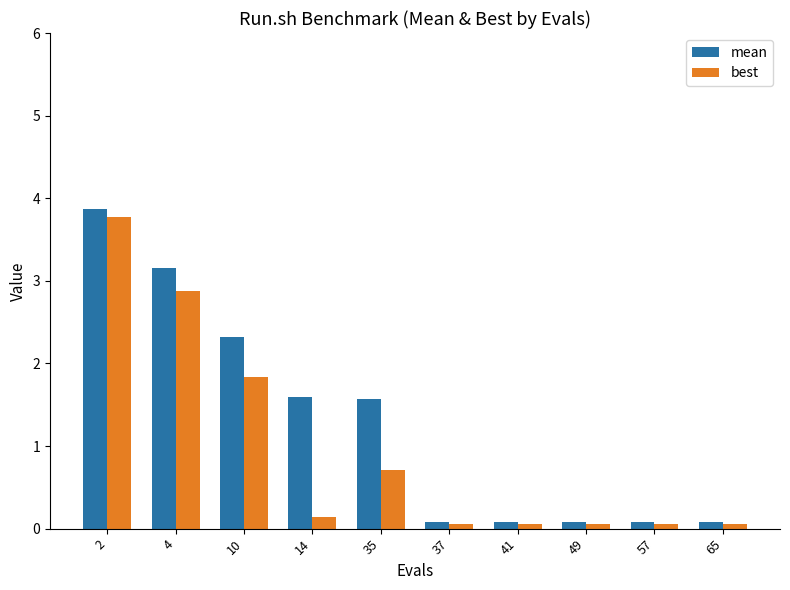

Rank the series by their average value, from highest to lowest.

mean, best